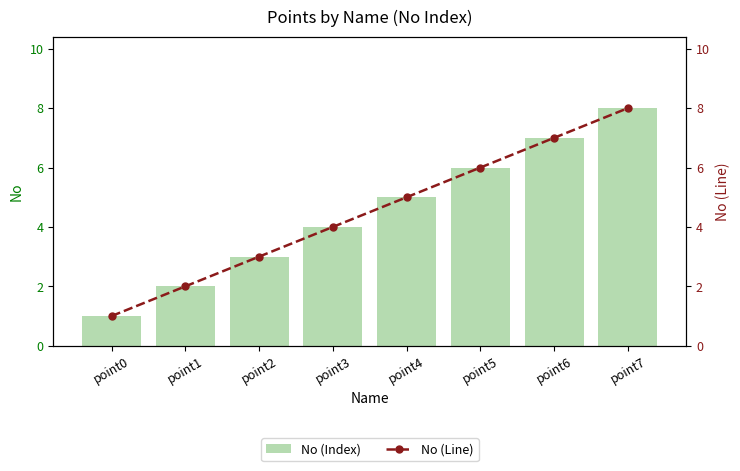

Reading left to right, extract all data points from this chart.

No (Index): 1	2	3	4	5	6	7	8
No (Line): 1	2	3	4	5	6	7	8